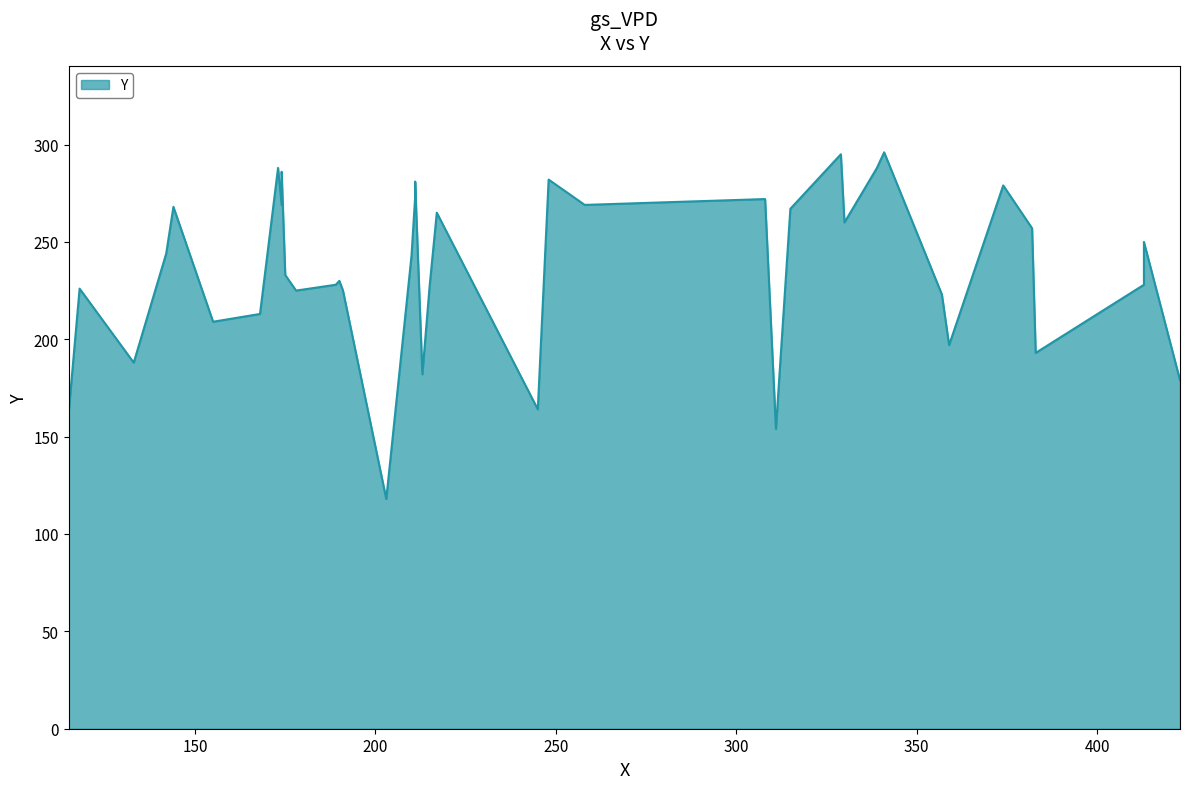

What is the change in value from 155 to 144?

+59